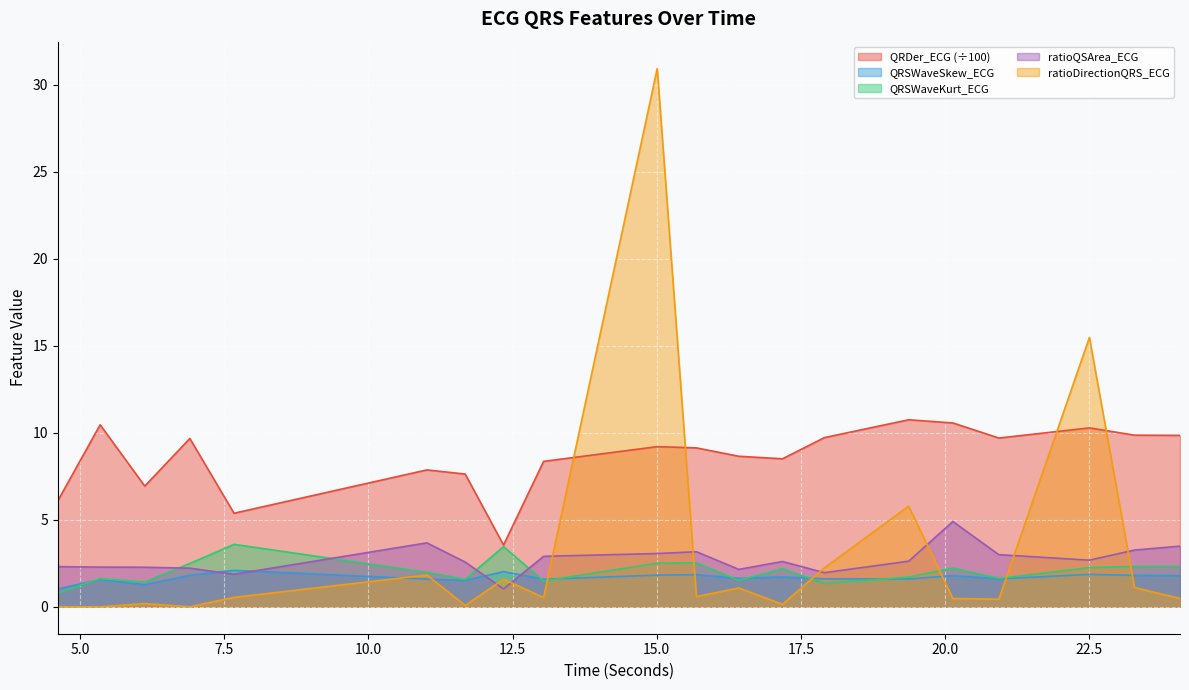

Which label corresponds to the largest value in the chart?

15.0078125